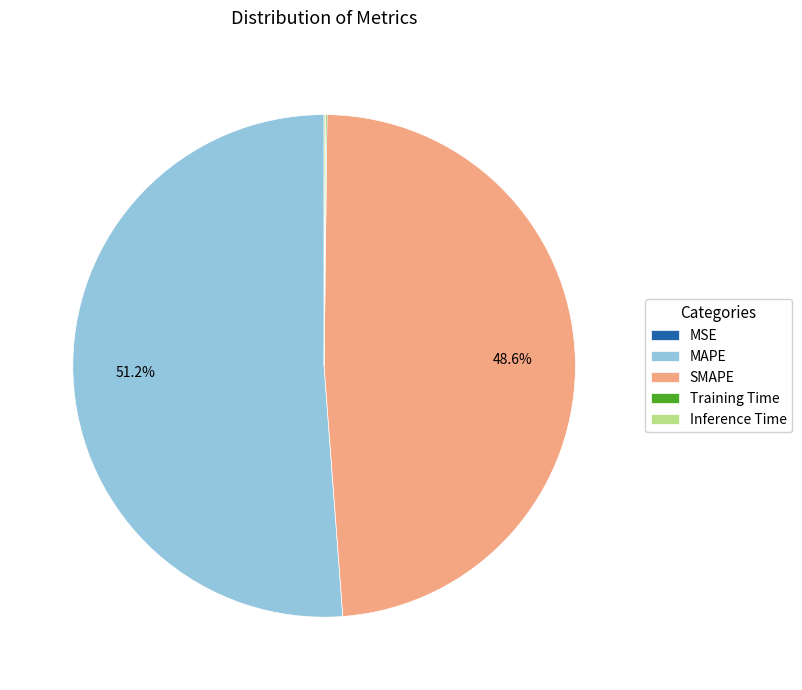

What portion of the pie excludes SMAPE?

51.4%